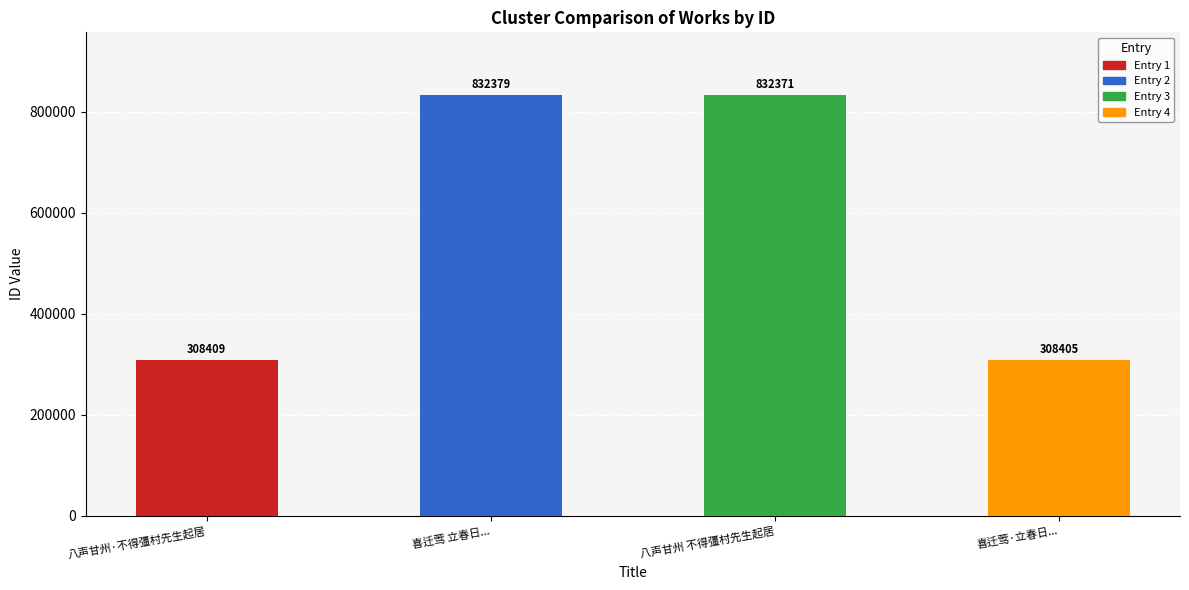

List the labels in order of value, smallest first.

喜迁莺·立春日..., 八声甘州·不得彊村先生起居, 八声甘州 不得彊村先生起居, 喜迁莺 立春日...